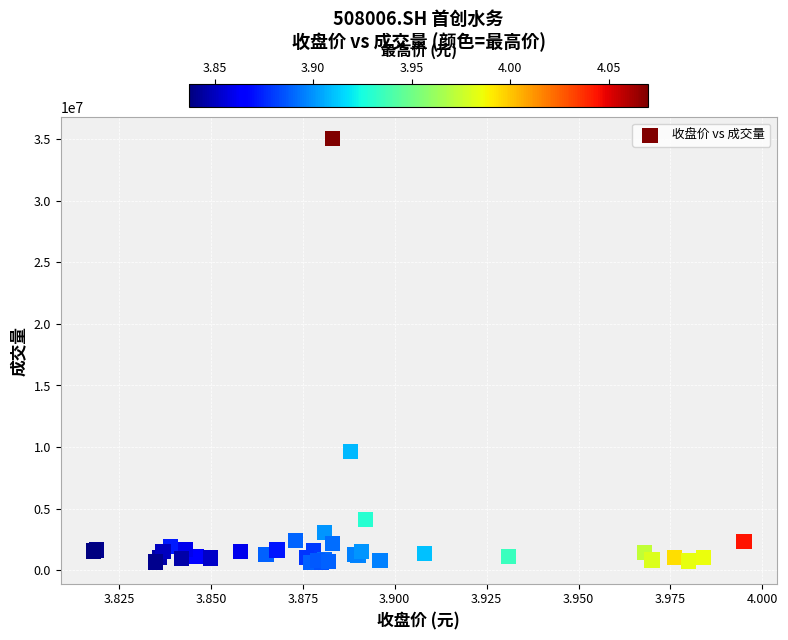

What Y value in the scatter plot is closest to 17836731?

9632223